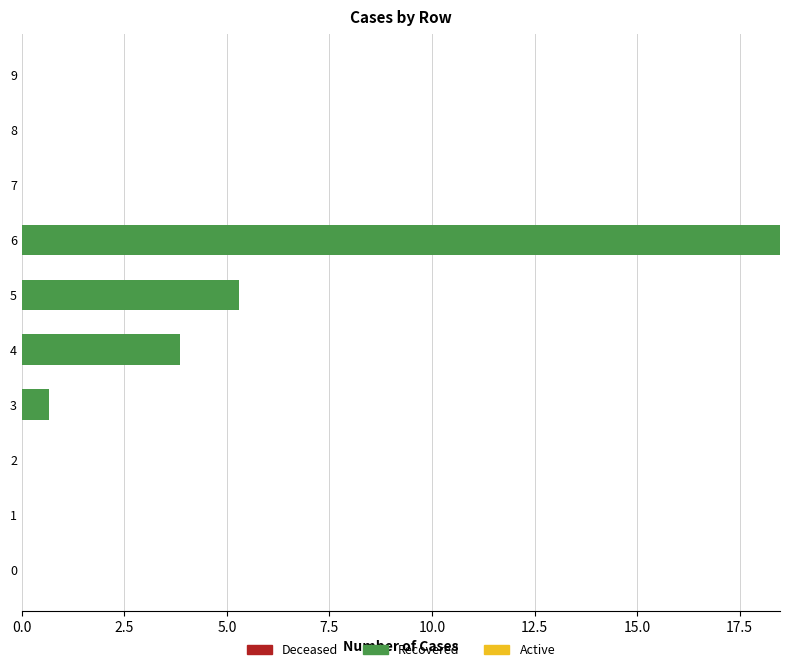

Where is the data nearest to the value 9?

5